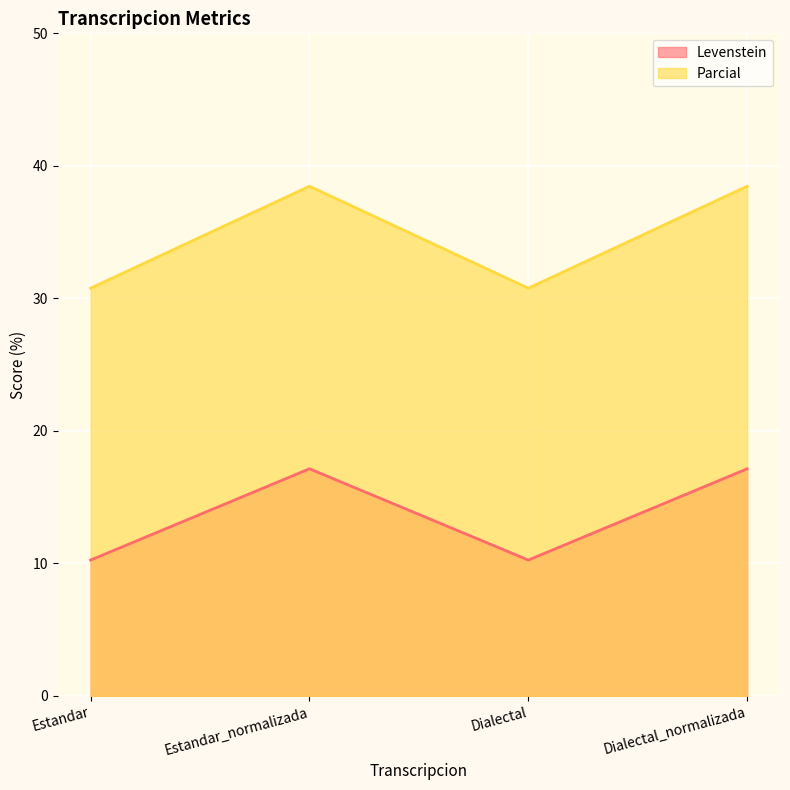

How many interior local peaks does the Parcial series have?

1